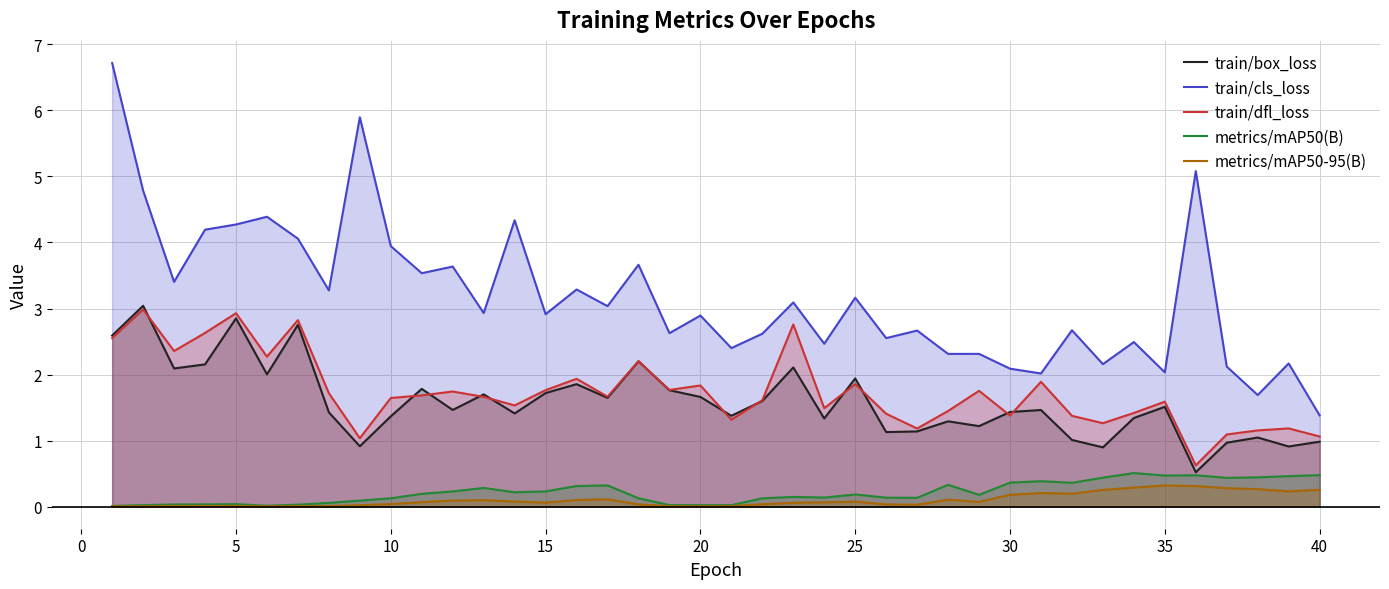

Reading right to left, what are all the values shown in this chart?

train/box_loss: 1.0	0.9	1.0	1.0	0.5	1.5	1.3	0.9	1.0	1.5	1.4	1.2	1.3	1.1	1.1	1.9	1.3	2.1	1.6	1.4	1.7	1.8	2.2	1.6	1.9	1.7	1.4	1.7	1.5	1.8	1.4	0.9	1.4	2.8	2.0	2.9	2.2	2.1	3.0	2.6
train/cls_loss: 1.4	2.2	1.7	2.1	5.1	2.0	2.5	2.2	2.7	2.0	2.1	2.3	2.3	2.7	2.6	3.2	2.5	3.1	2.6	2.4	2.9	2.6	3.7	3.0	3.3	2.9	4.3	2.9	3.6	3.5	3.9	5.9	3.3	4.1	4.4	4.3	4.2	3.4	4.8	6.7
train/dfl_loss: 1.1	1.2	1.2	1.1	0.6	1.6	1.4	1.3	1.4	1.9	1.4	1.8	1.4	1.2	1.4	1.9	1.5	2.8	1.6	1.3	1.8	1.8	2.2	1.7	1.9	1.8	1.5	1.7	1.7	1.7	1.6	1.0	1.7	2.8	2.3	2.9	2.6	2.4	3.0	2.6
metrics/mAP50(B): 0.5	0.5	0.4	0.4	0.5	0.5	0.5	0.4	0.4	0.4	0.4	0.2	0.3	0.1	0.1	0.2	0.1	0.1	0.1	0.0	0.0	0.0	0.1	0.3	0.3	0.2	0.2	0.3	0.2	0.2	0.1	0.1	0.1	0.0	0.0	0.0	0.0	0.0	0.0	0.0
metrics/mAP50-95(B): 0.3	0.2	0.3	0.3	0.3	0.3	0.3	0.3	0.2	0.2	0.2	0.1	0.1	0.0	0.0	0.1	0.1	0.1	0.0	0.0	0.0	0.0	0.0	0.1	0.1	0.1	0.1	0.1	0.1	0.1	0.0	0.0	0.0	0.0	0.0	0.0	0.0	0.0	0.0	0.0